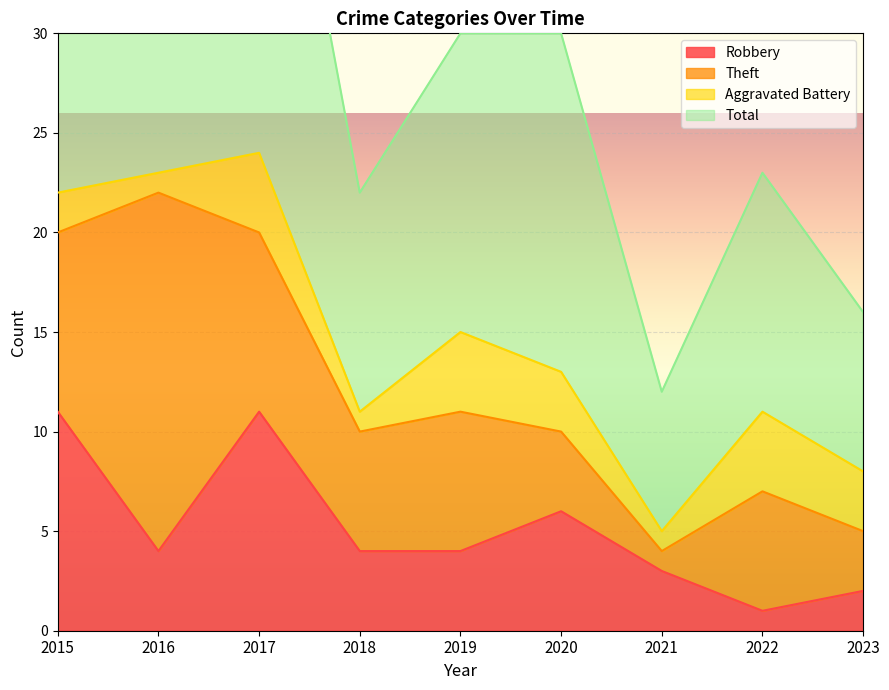

True or false: Total has more than 1 points higher than both neighbors.

True